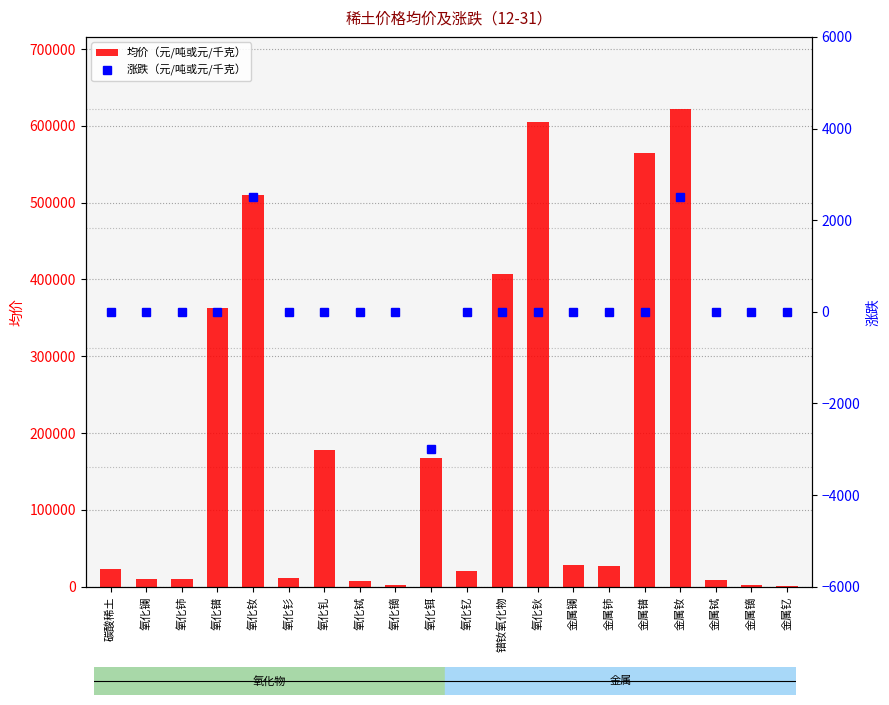

Reading left to right, what are all the values shown in this chart?

均价（元/吨或元/千克）: 22750	9750	10000	362500	510000	11500	178000	7250	1940	167000	20500	407500	605000	28500	27500	565000	622500	9125	2460	205
涨跌（元/吨或元/千克）: 0	0	0	0	2500	0	0	0	0	-3000	0	0	0	0	0	0	2500	0	0	0